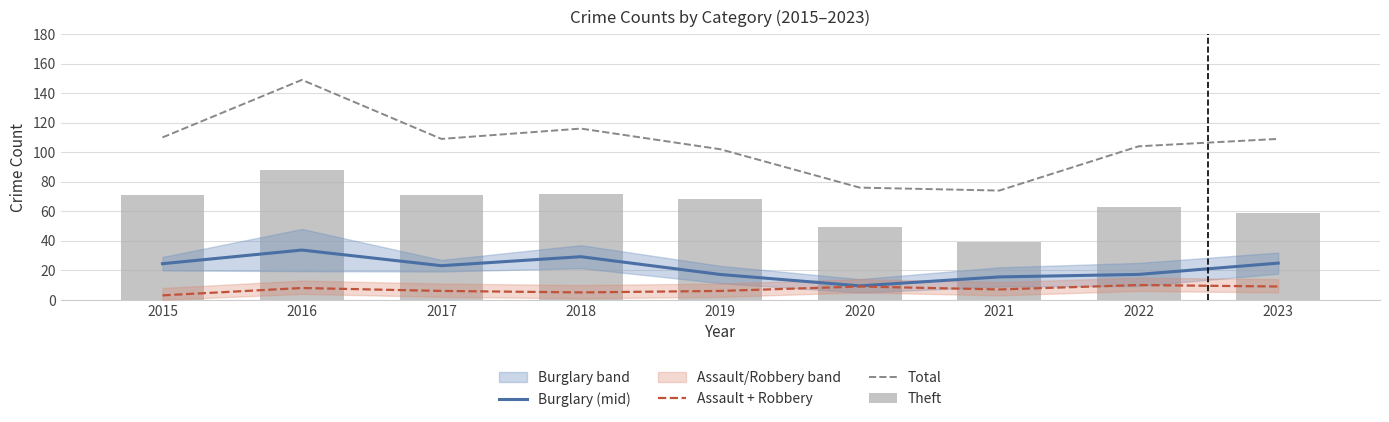

What is the value of the Theft bar at the 8th from the left?

63.0